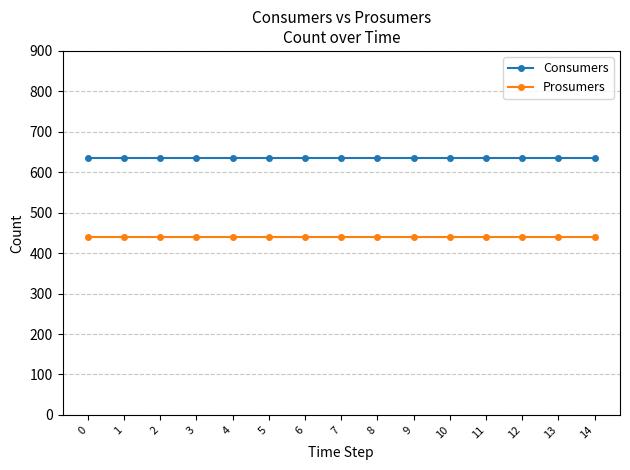

Rank the series at 11 from lowest to highest value.

Prosumers, Consumers